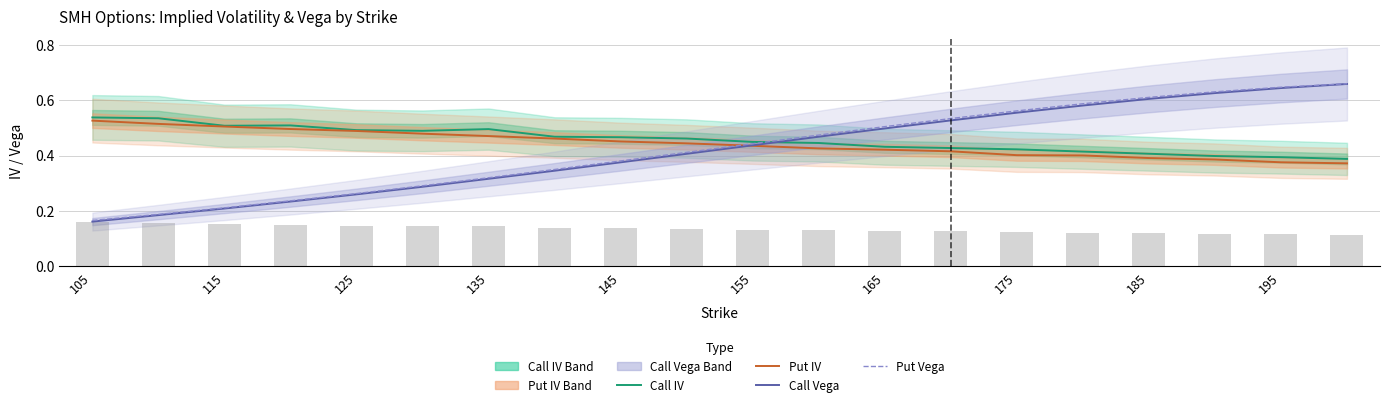

The Call Vega series shows 0.6 at 175. True or false?

True